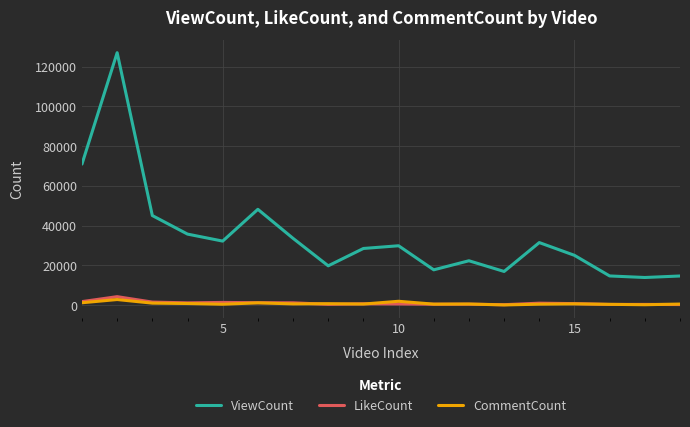

True or false: ViewCount and LikeCount intersect in this chart.

False